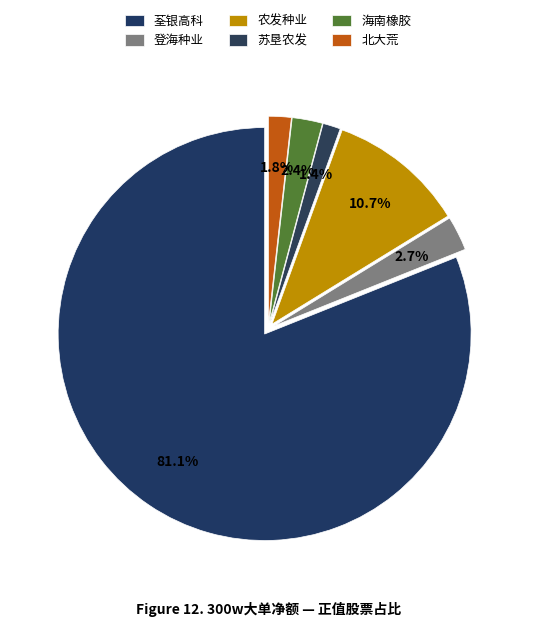

Count the number of slices in the pie.

6